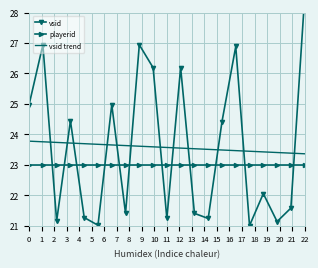

What are all the series names shown in the legend?

vsid, playerid, vsid trend